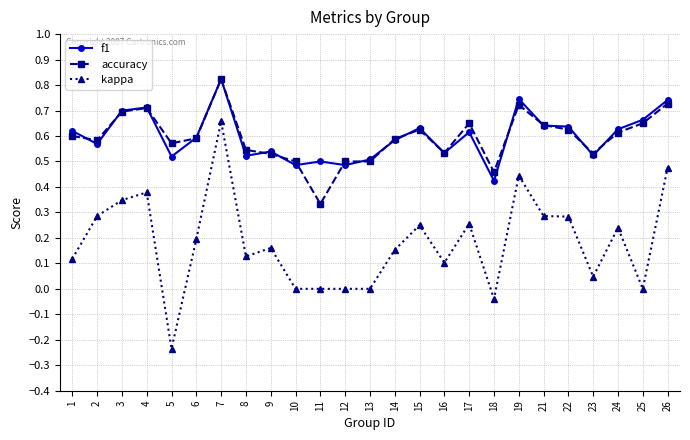

Which label corresponds to the smallest value in the chart?

5